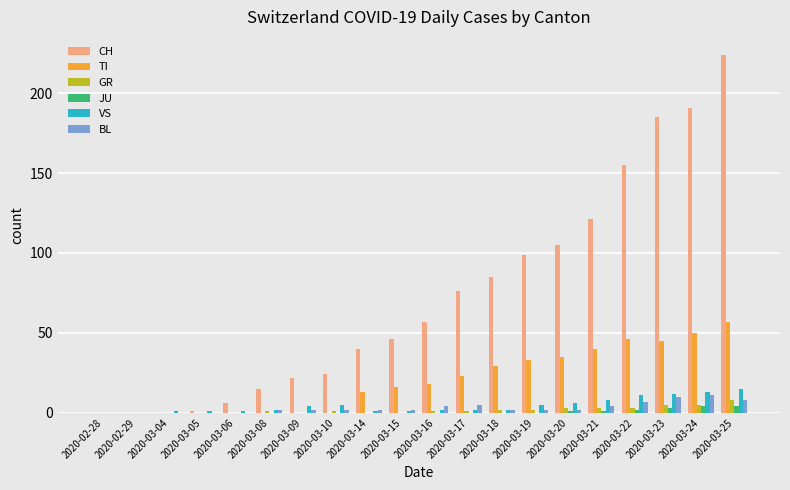

At which category is the sum across all series the highest?

2020-03-25